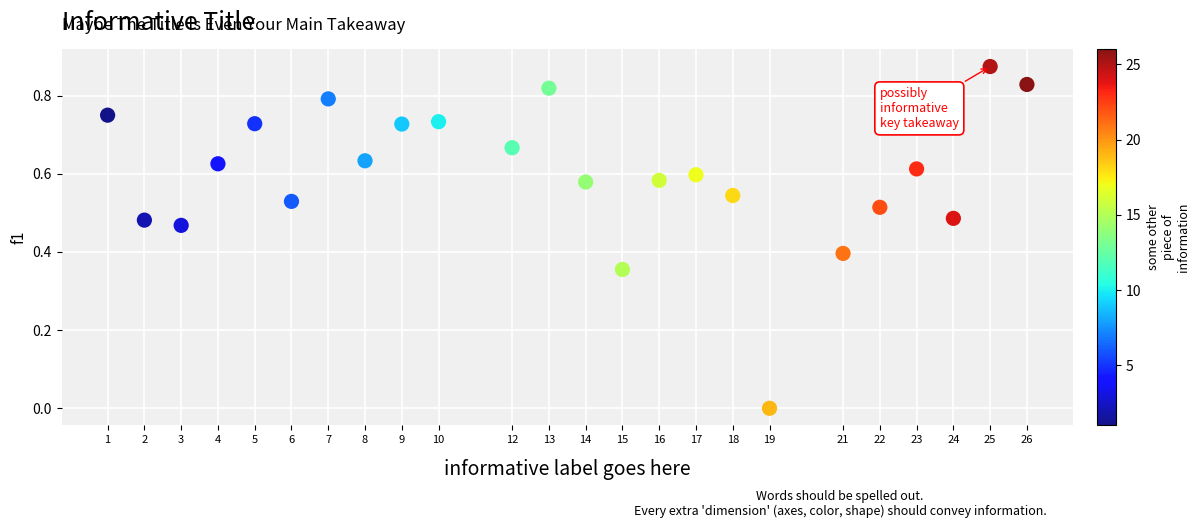

Count the number of points in this scatter plot.

24